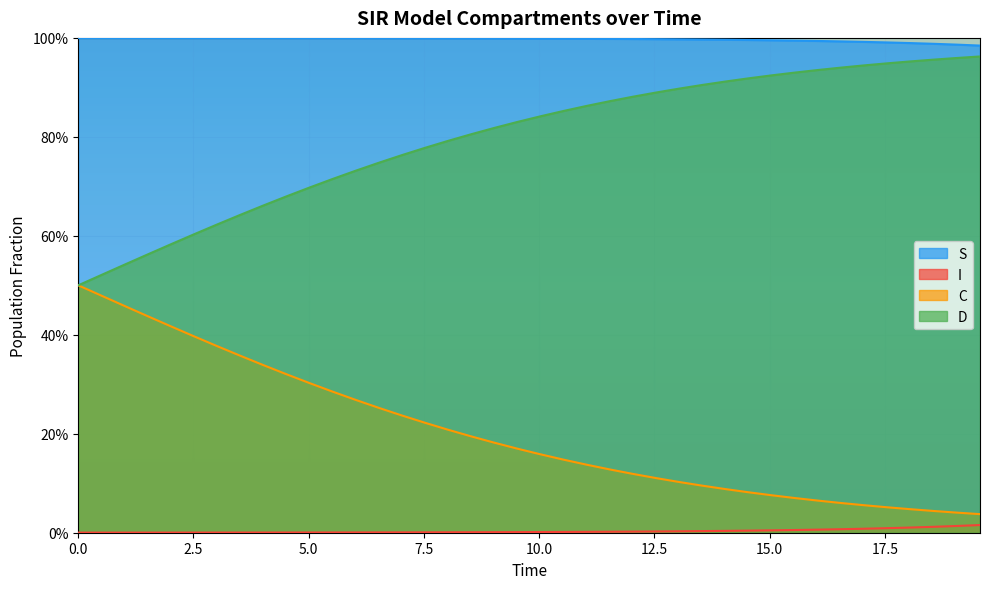

What is the average value of the C series?

0.8